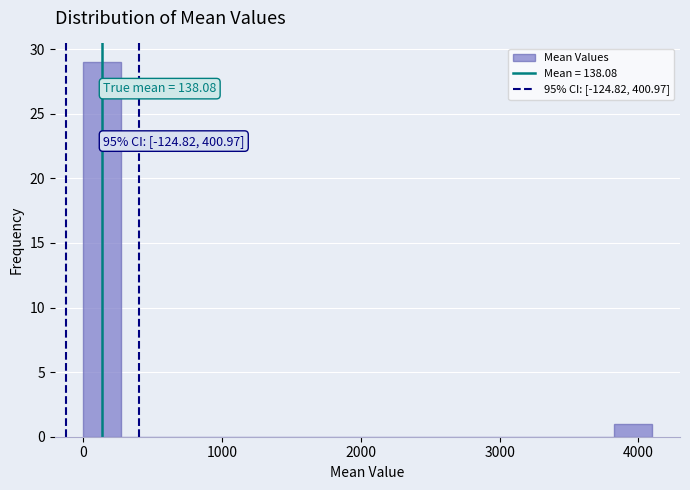

Around what value on the x-axis is the tallest bar? Give the approximate position of its centre, as read against the axis.

100